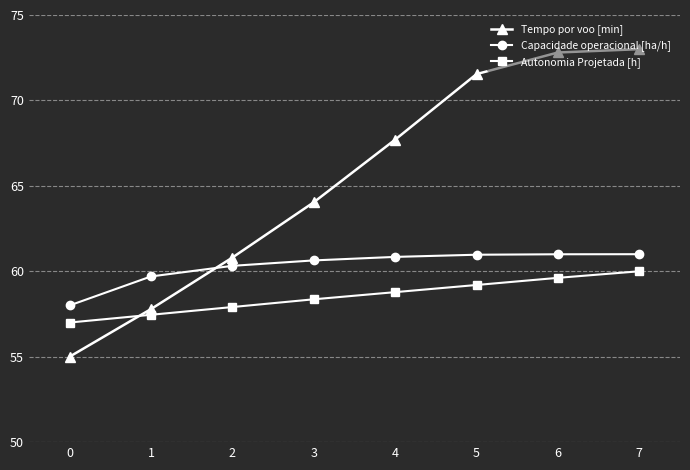

What is the spread (max minus min) of values at 7?

13.0